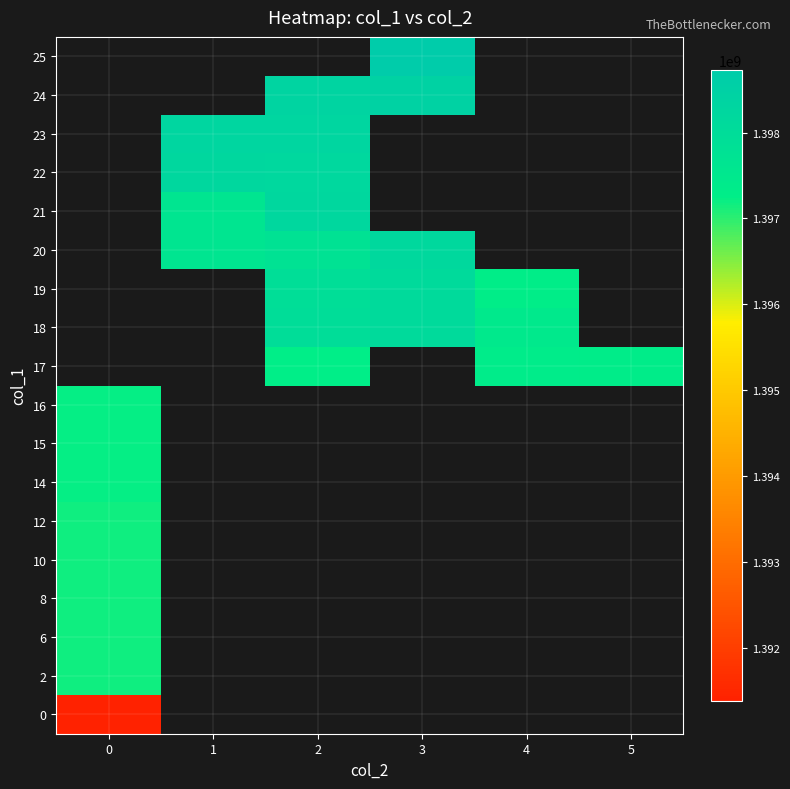

At 0, list the series in order from smallest to largest.

0, 2, 6, 8, 10, 12, 14, 16, 15, 17, 18, 19, 20, 21, 22, 23, 24, 25